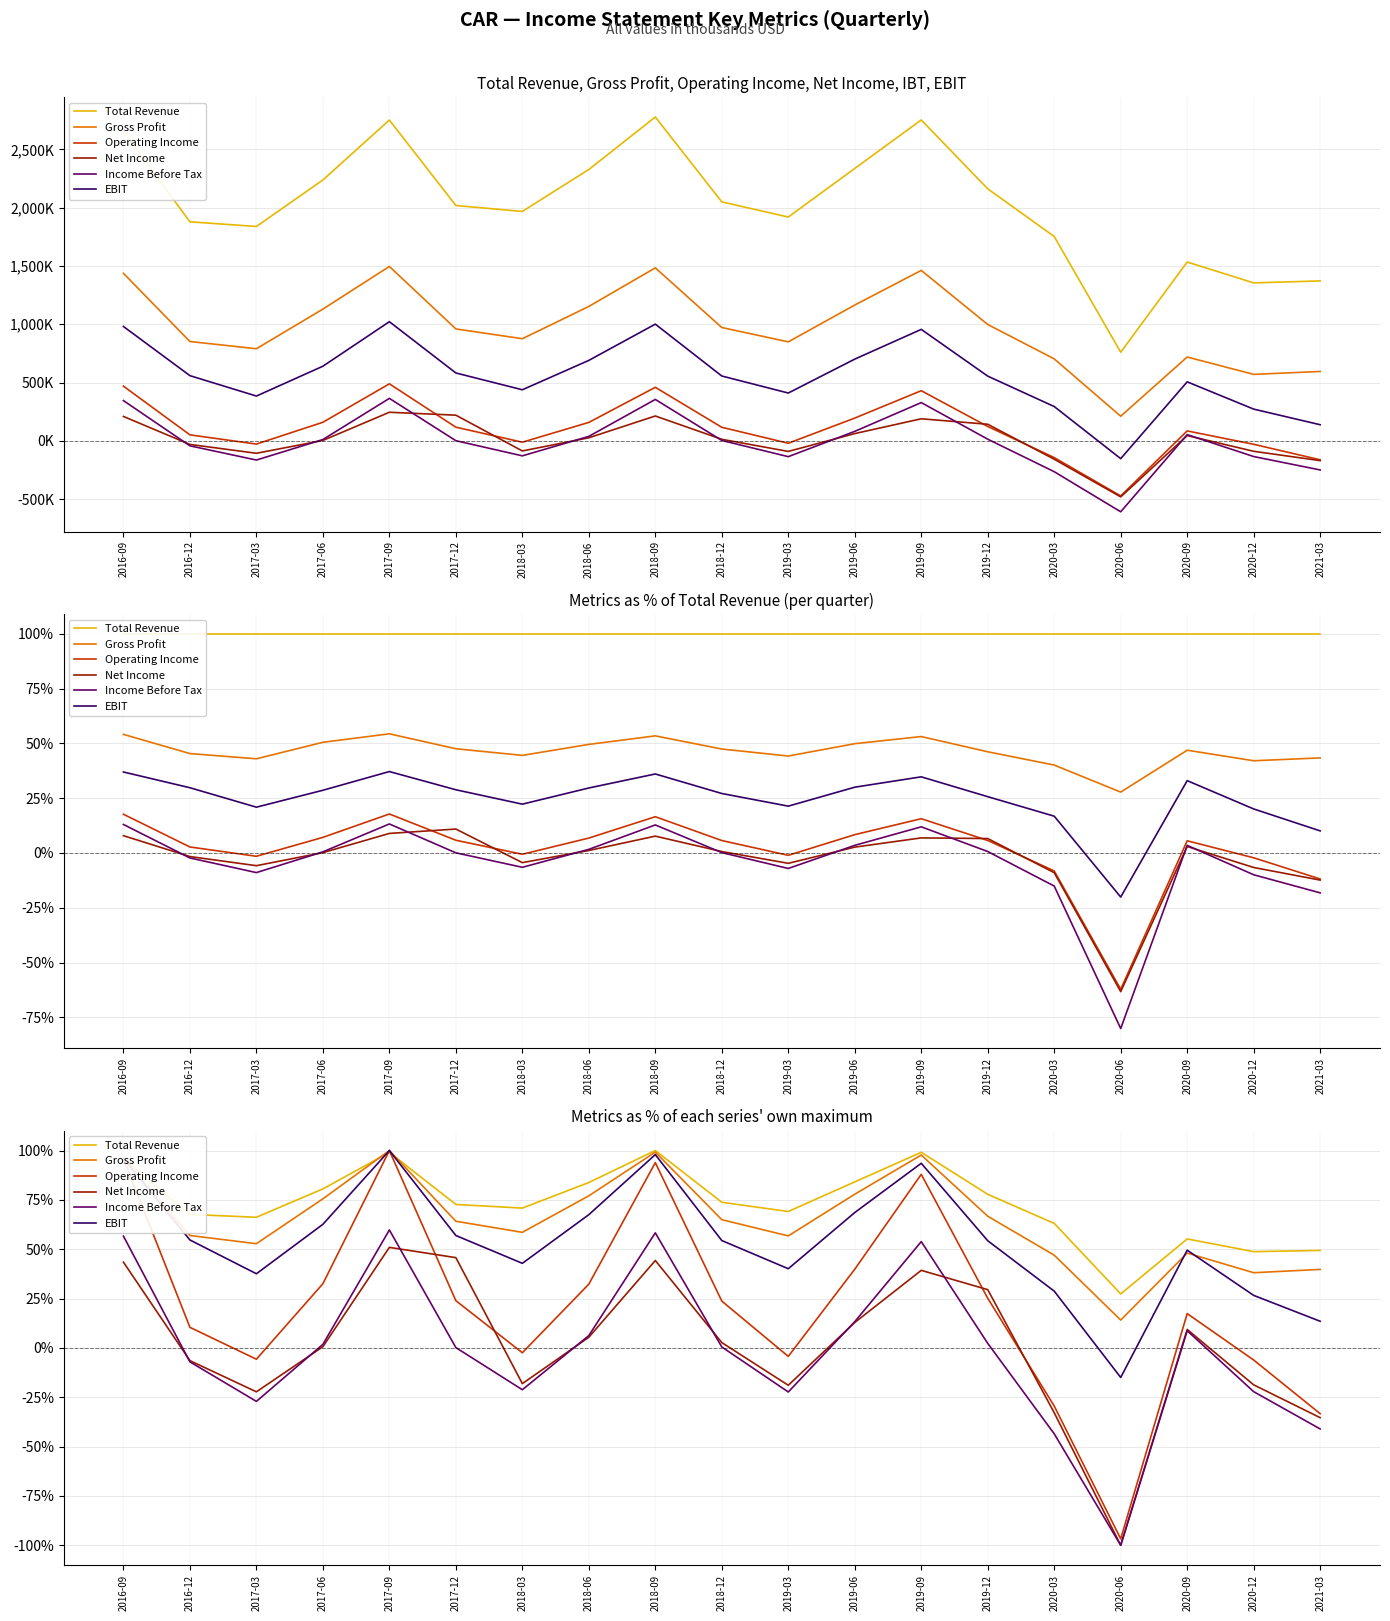

Where is the first local minimum for Income Before Tax?

2017-03